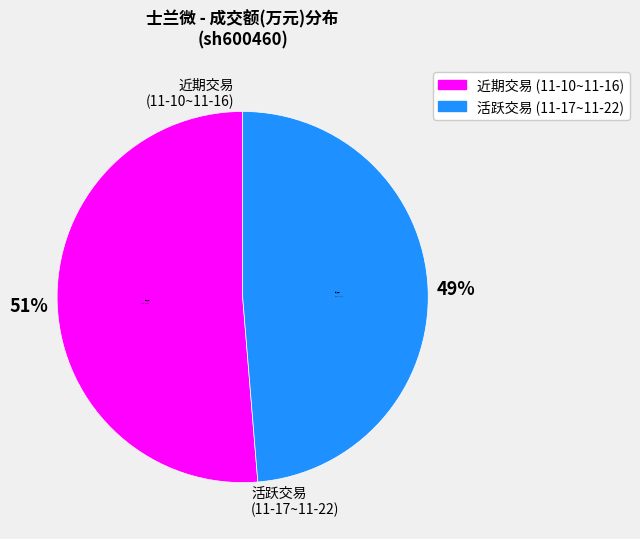

Does any single category account for the majority?

No